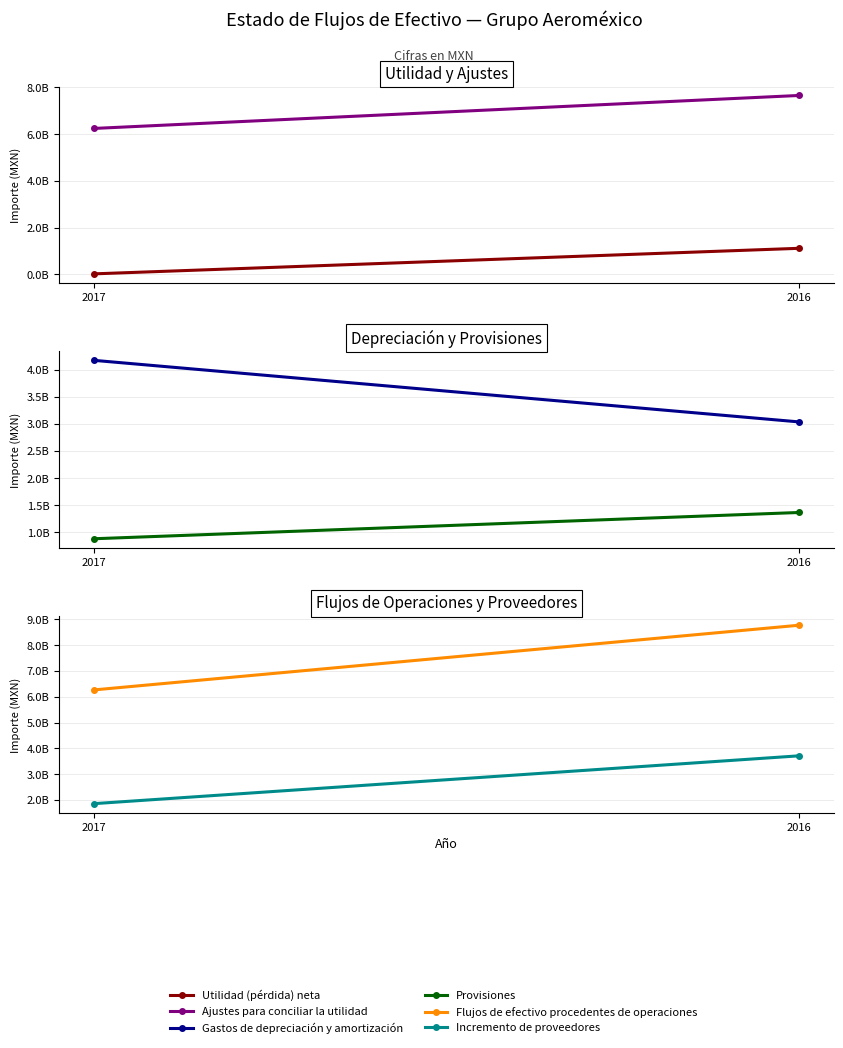

Which series has the largest range (max minus min)?

Flujos de efectivo procedentes de operaciones